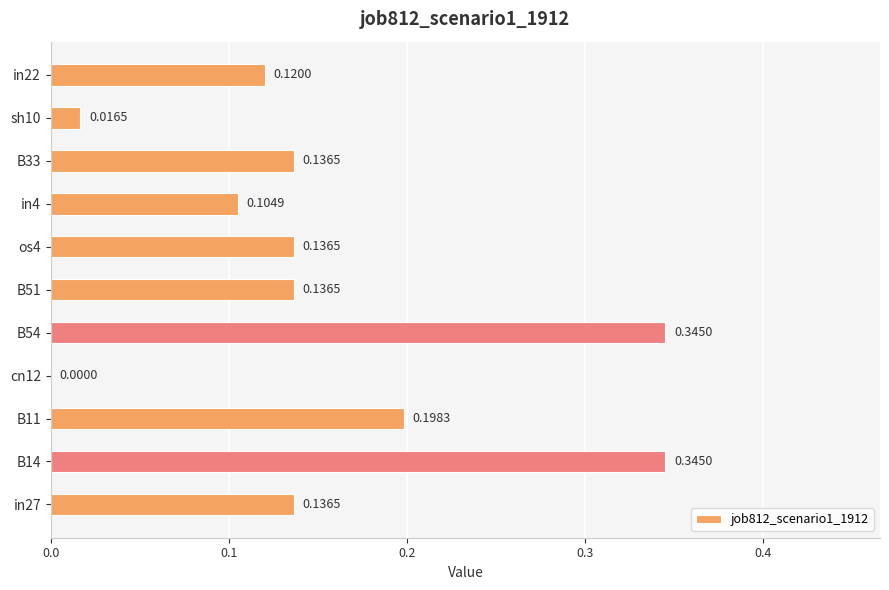

Which has a higher value, in27 or cn12?

in27